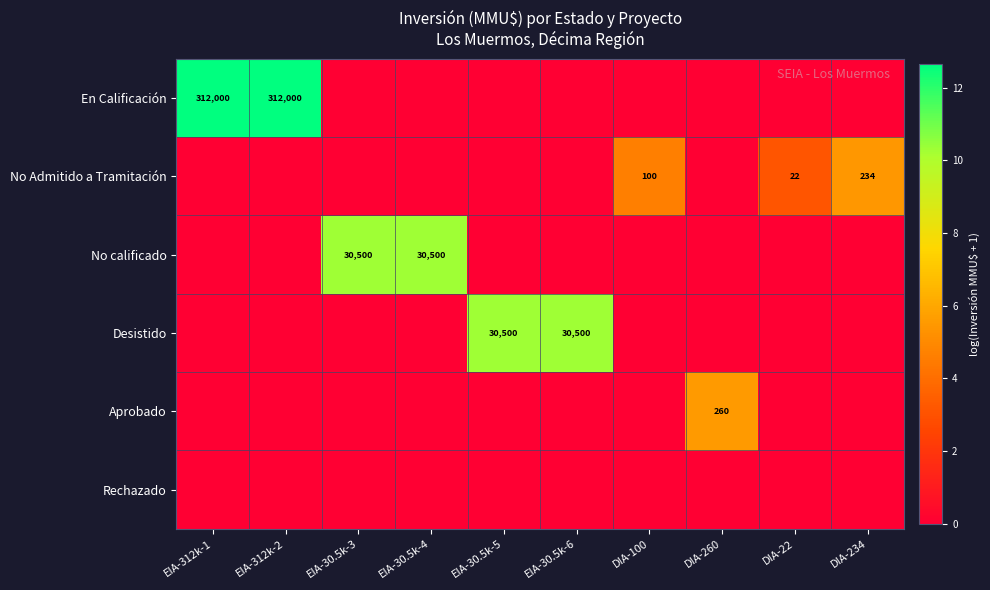

The Aprobado series shows 260 at DIA-260. True or false?

True